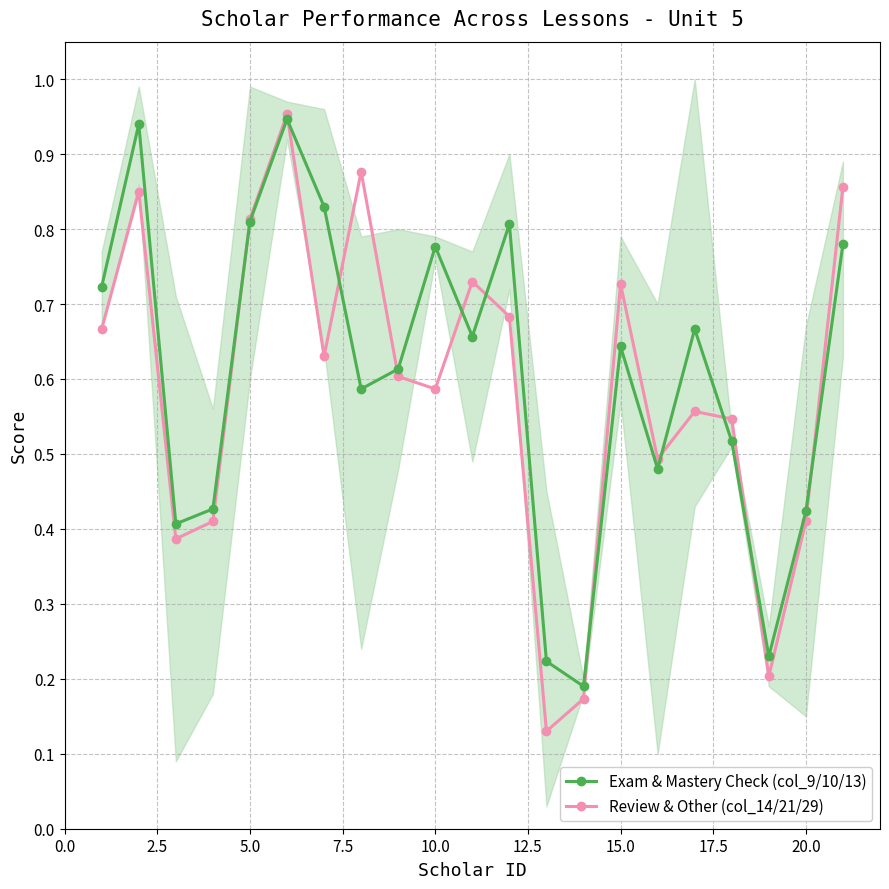

After their last crossing, which series has the higher values: Exam & Mastery Check (col_9/10/13) or Review & Other (col_14/21/29)?

Review & Other (col_14/21/29)